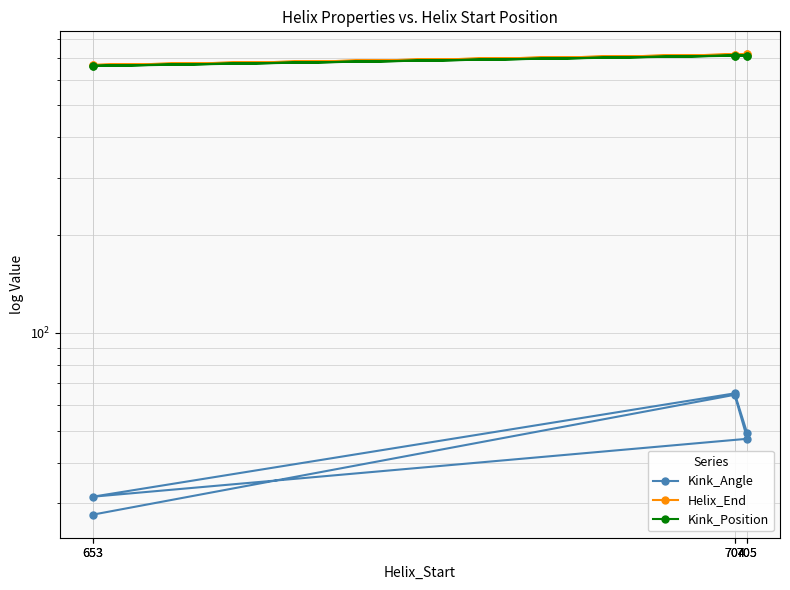

At how many categories does at least one series exceed 699?

4